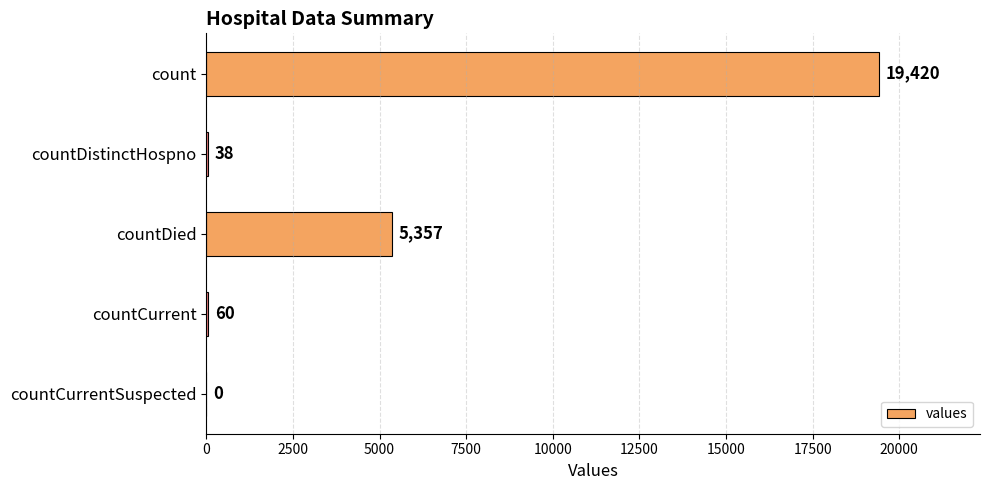

How many distinct data groups are displayed?

1